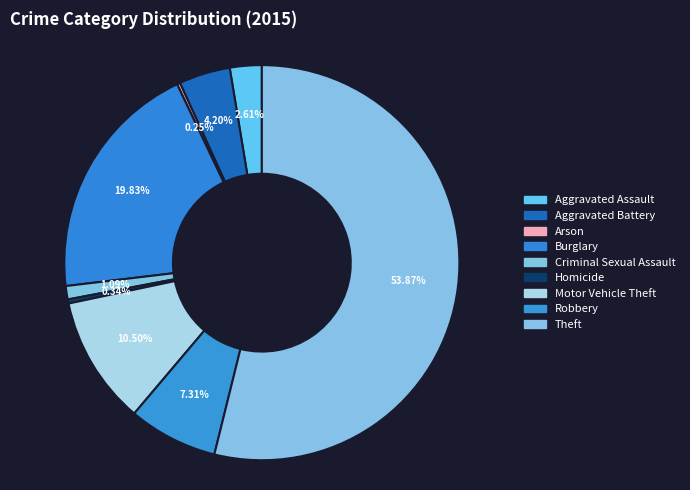

Count the number of slices in the pie.

9